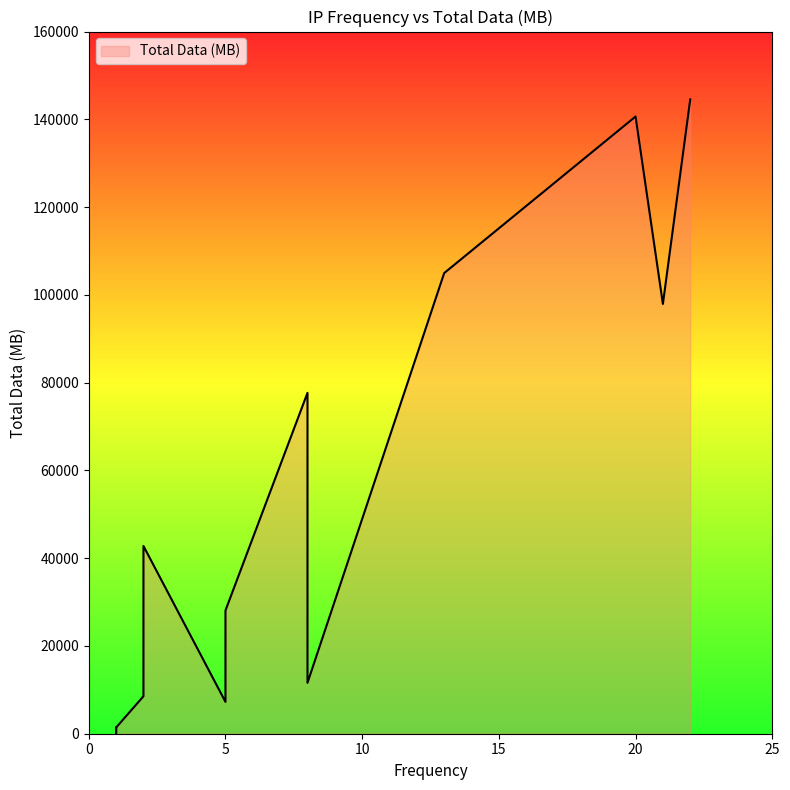

At which category does the data reach its first local valley?

1